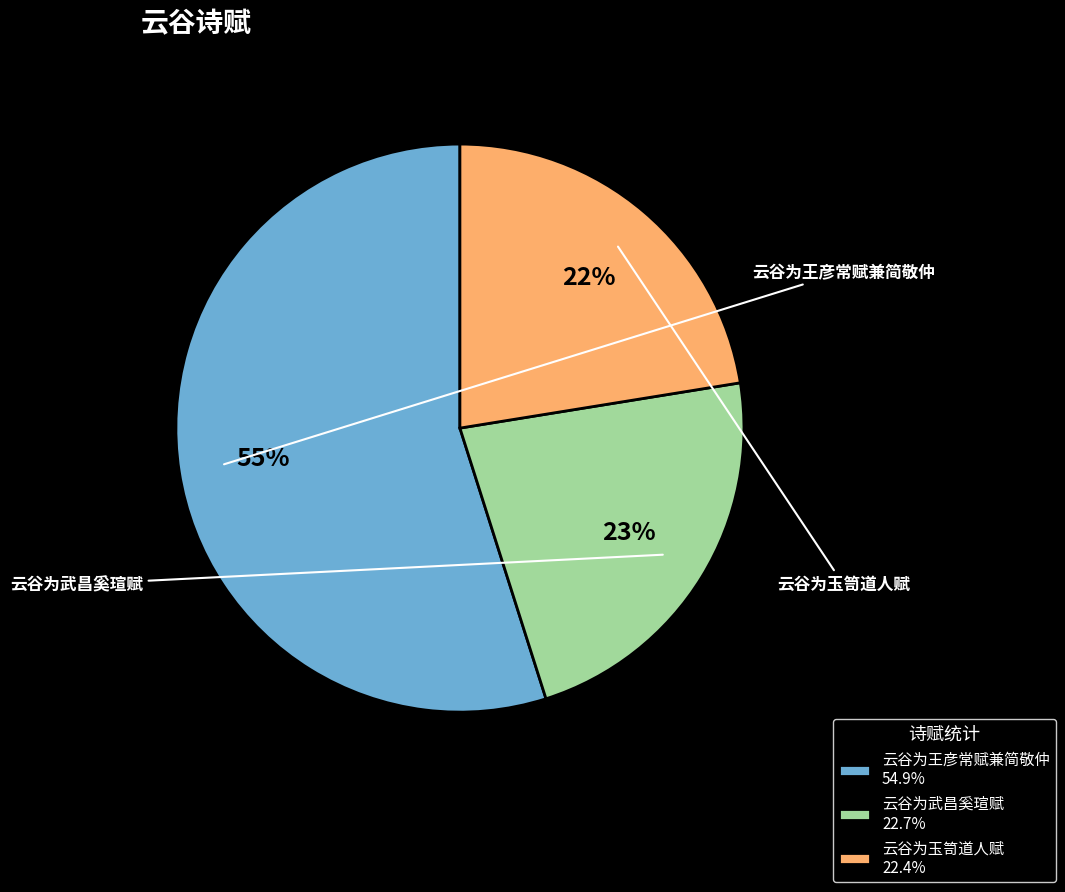

What is the ratio of the value at 云谷为玉笥道人赋 to the value at 云谷为王彦常赋兼简敬仲?

0.4